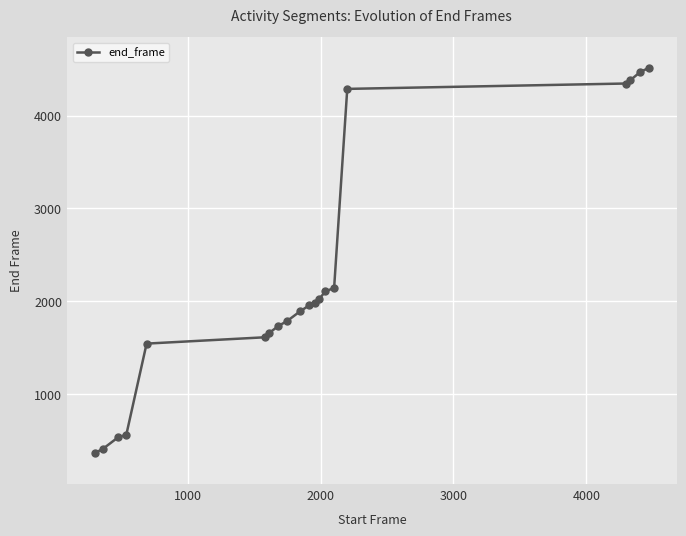

Reading right to left, list all the values displayed in this chart.

4515	4471	4382	4346	4288	2142	2106	2020	1984	1956	1890	1785	1734	1655	1611	1543	560	535	411	362